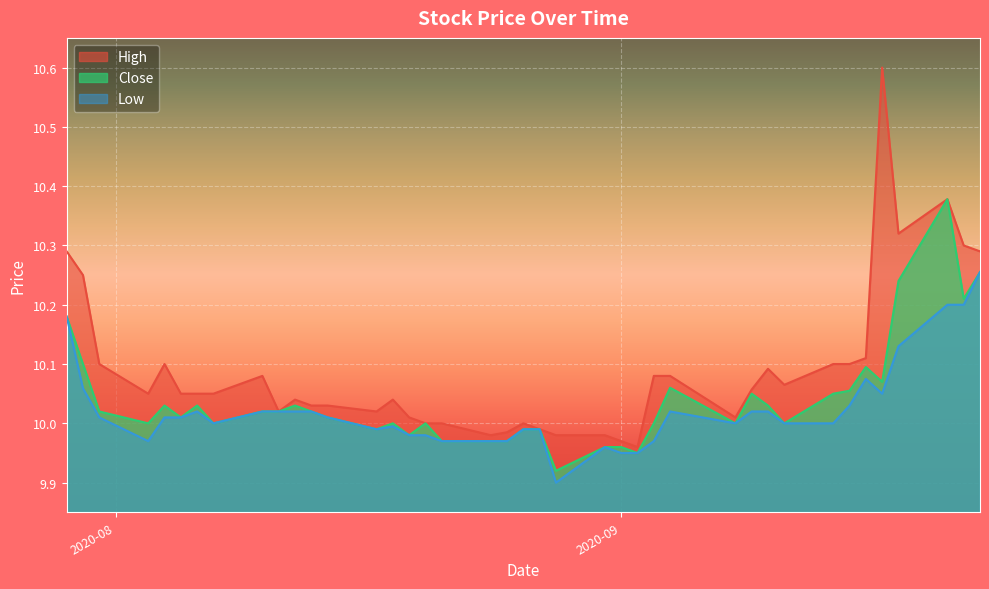

How many distinct data groups are displayed?

3